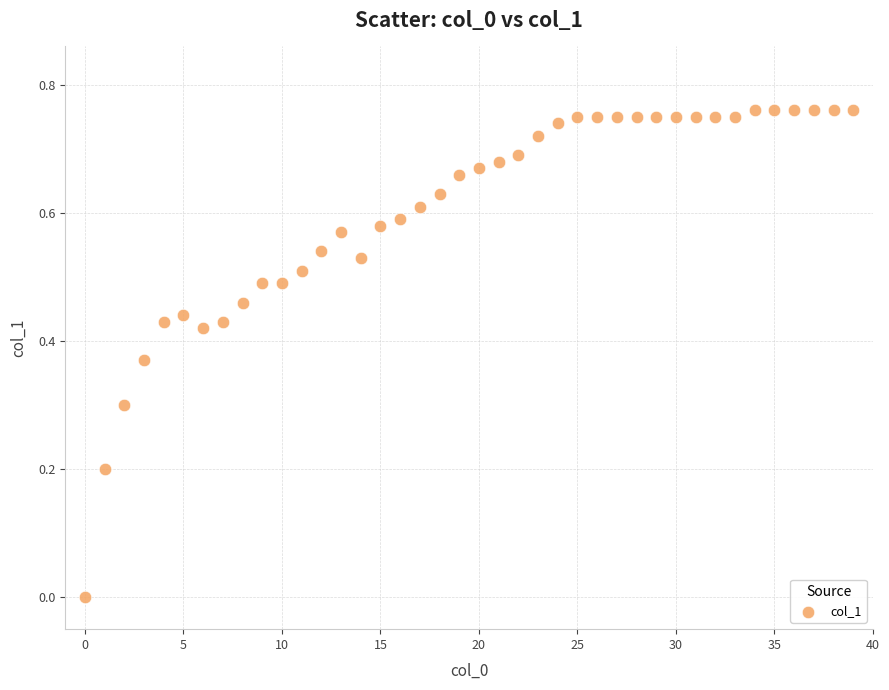

How many points are shown in the scatter plot?

40